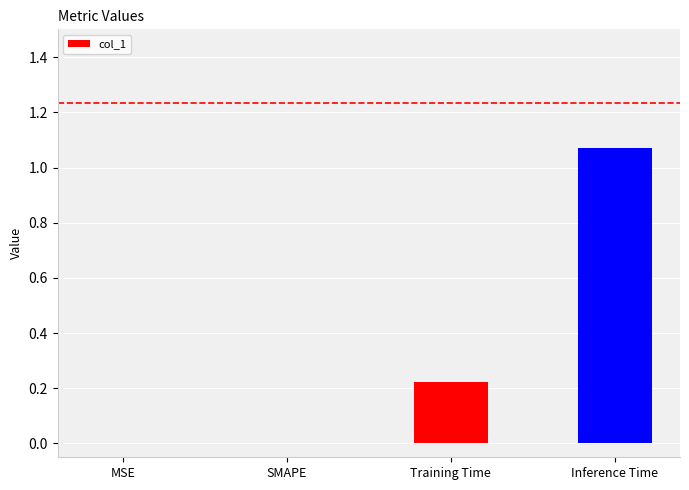

Between SMAPE and Training Time, which is larger?

Training Time